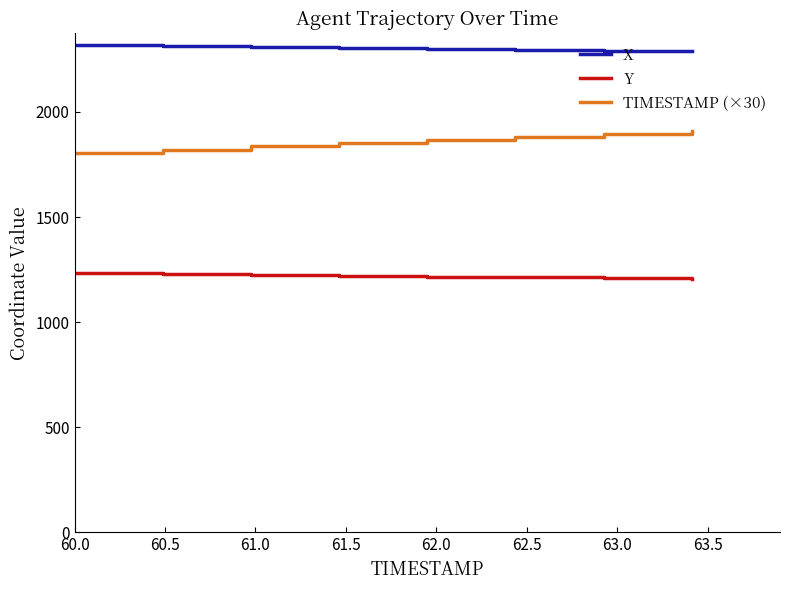

List the series in order of their overall mean, highest first.

X, TIMESTAMP (×30), Y